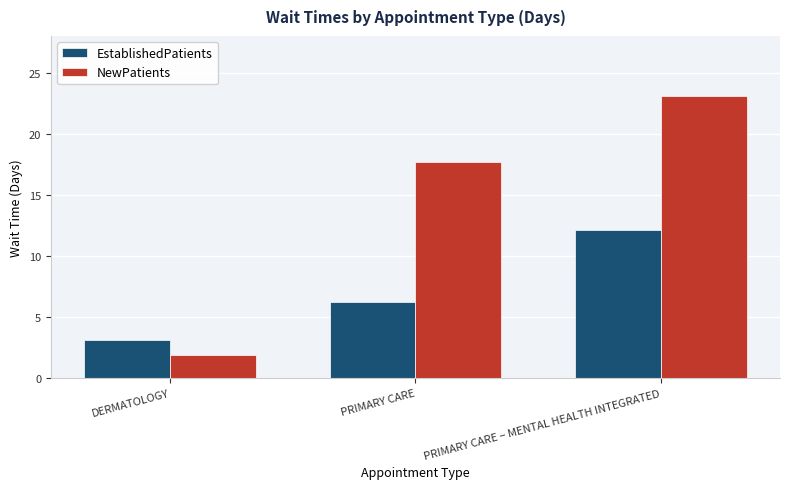

What is the total value across all series at DERMATOLOGY?

5.0